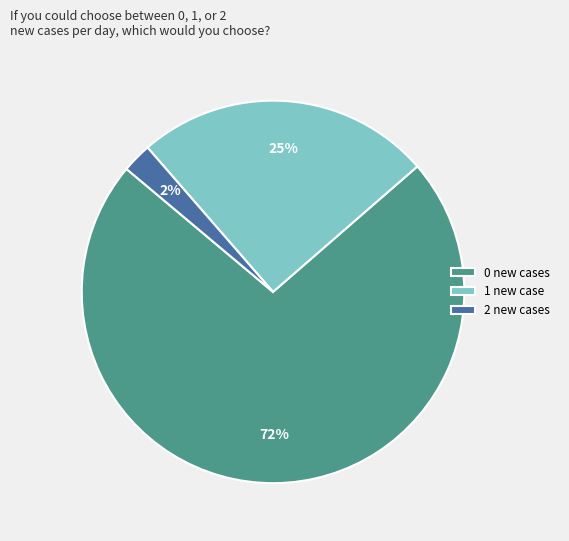

To the nearest percent, what is the average slice percentage?

33%